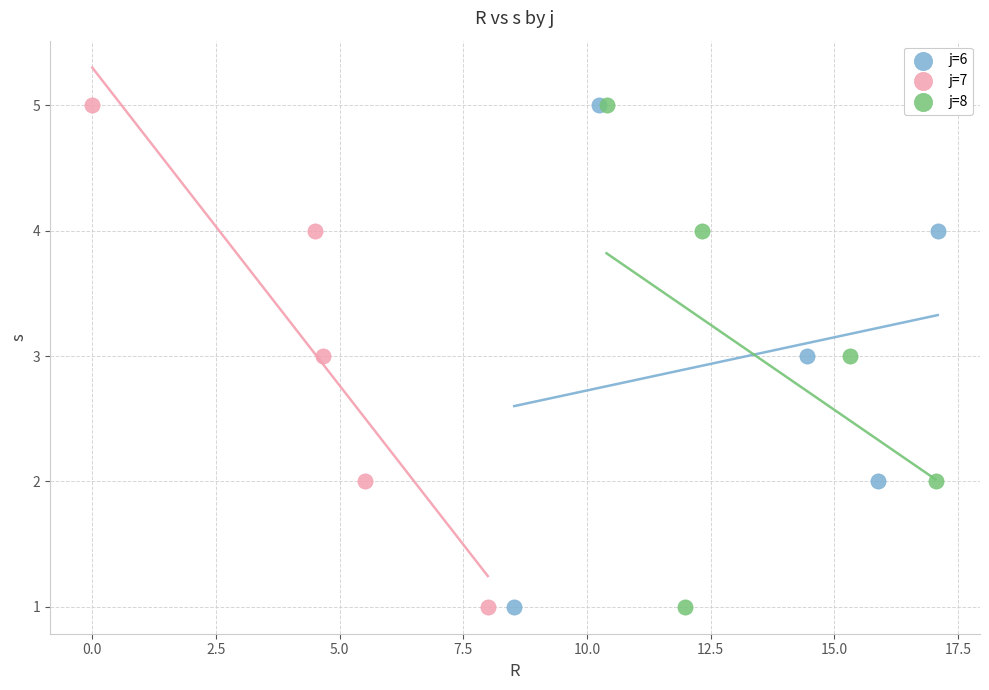

What are all the series names shown in the legend?

j=6, j=7, j=8